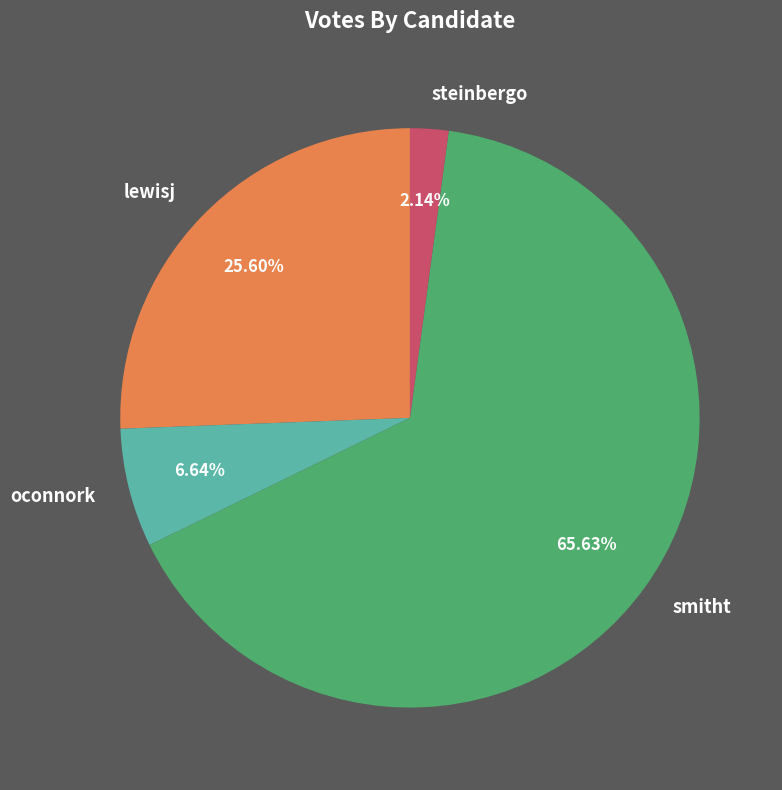

Is the sum of steinbergo and oconnork greater than half?

No